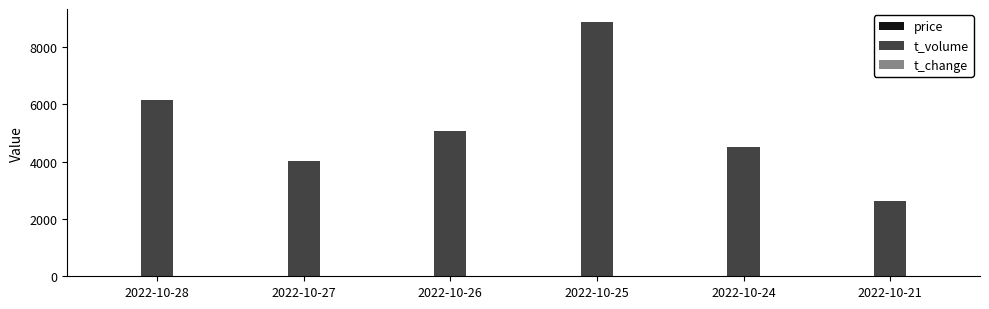

What is the sum of all t_volume values?

31288.0